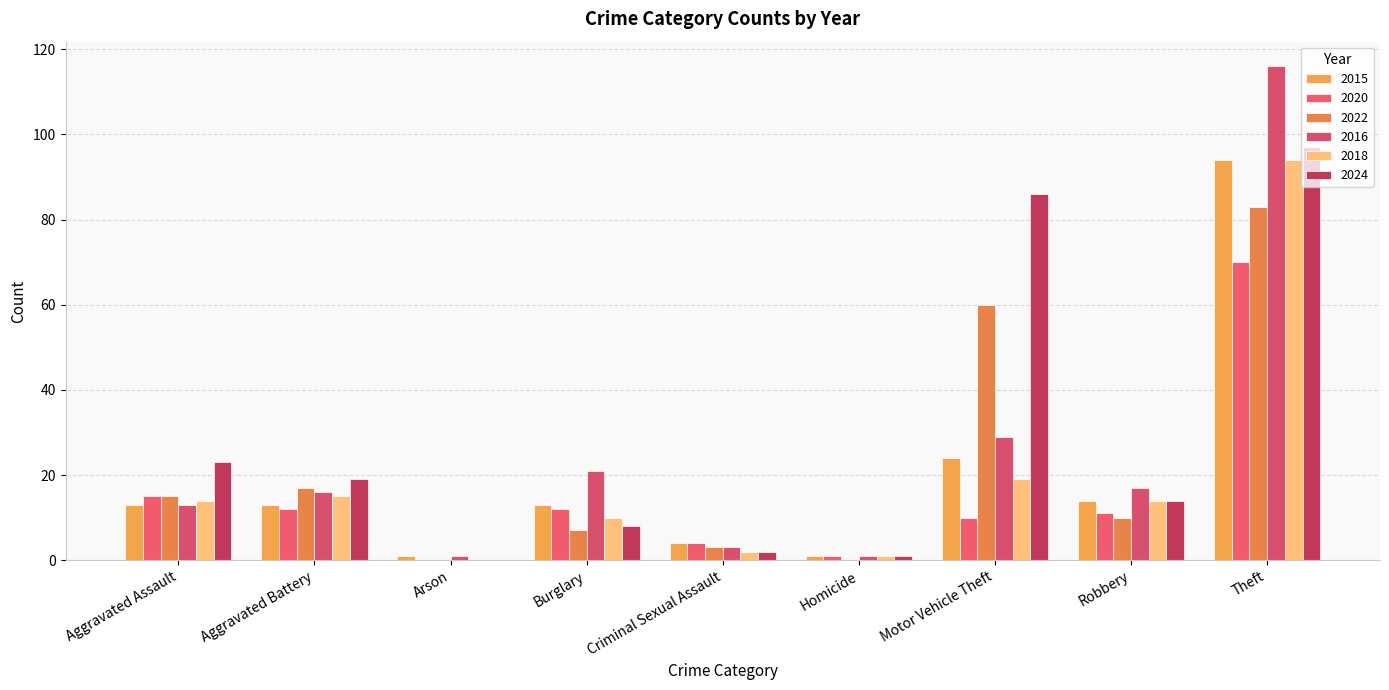

How many series are shown in this chart?

6